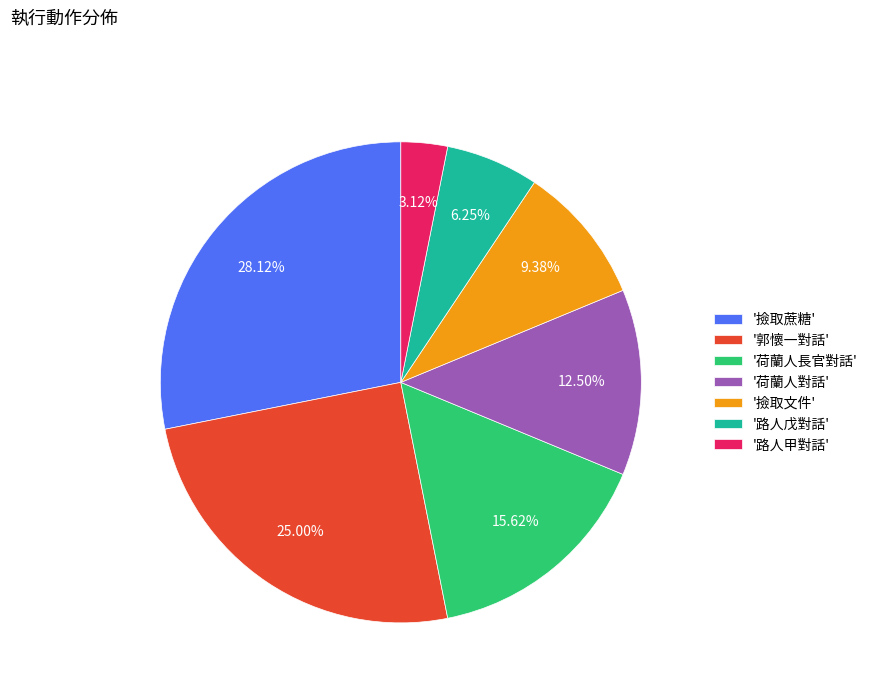

To the nearest percent, what is the average slice percentage?

14%